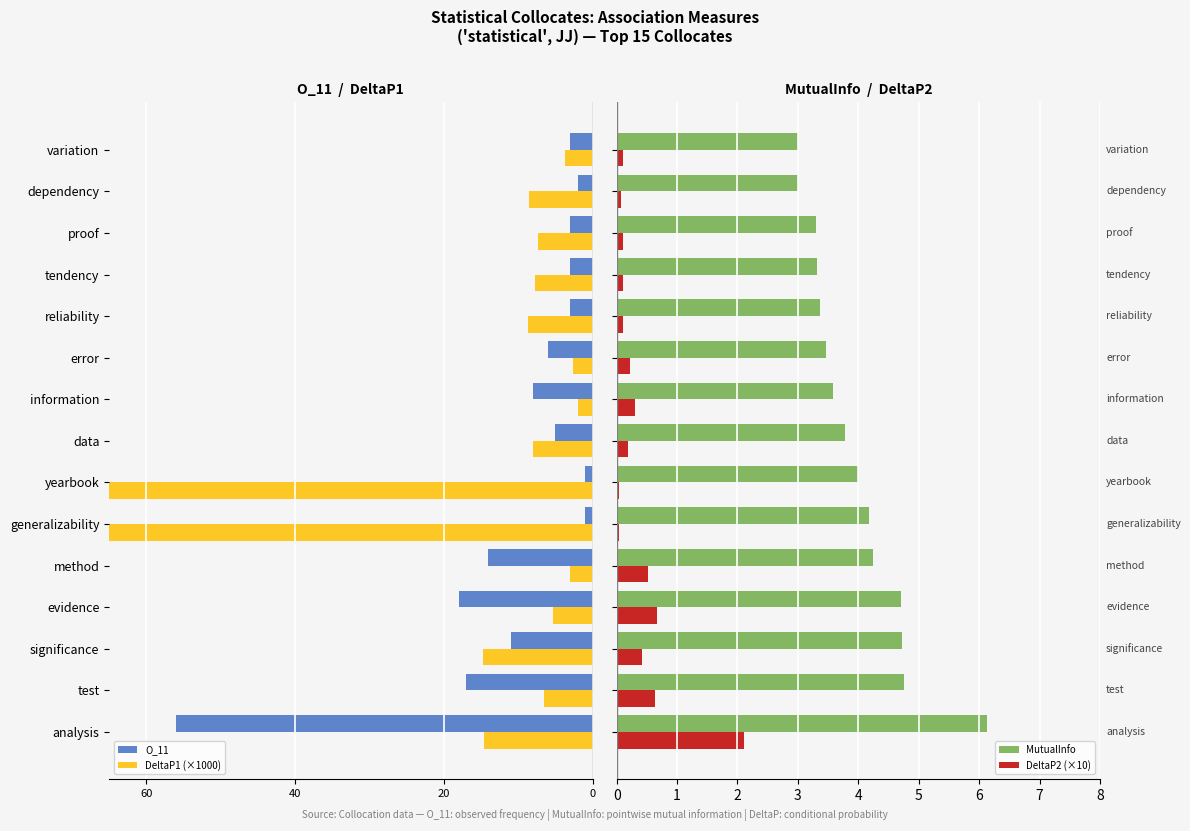

What is the maximum value for DeltaP2 (×10)?

2.1